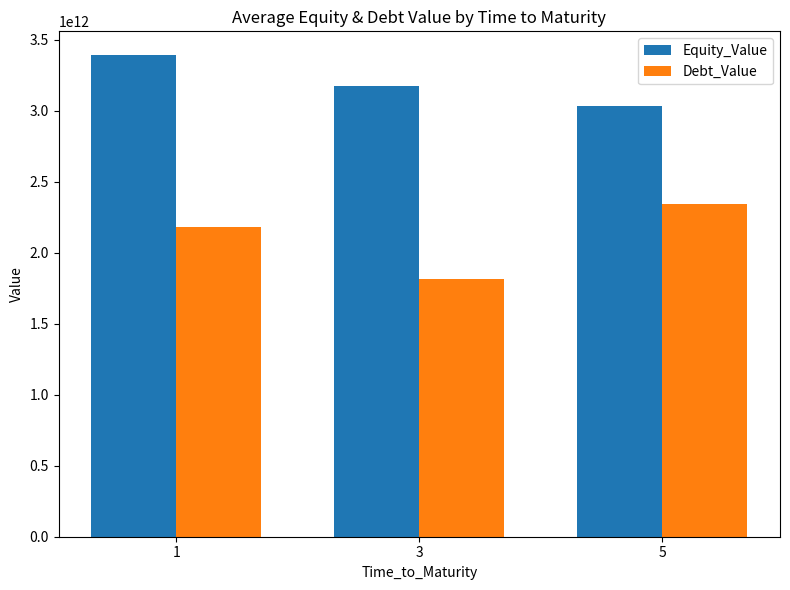

Rank the series by their average value, from highest to lowest.

Equity_Value, Debt_Value